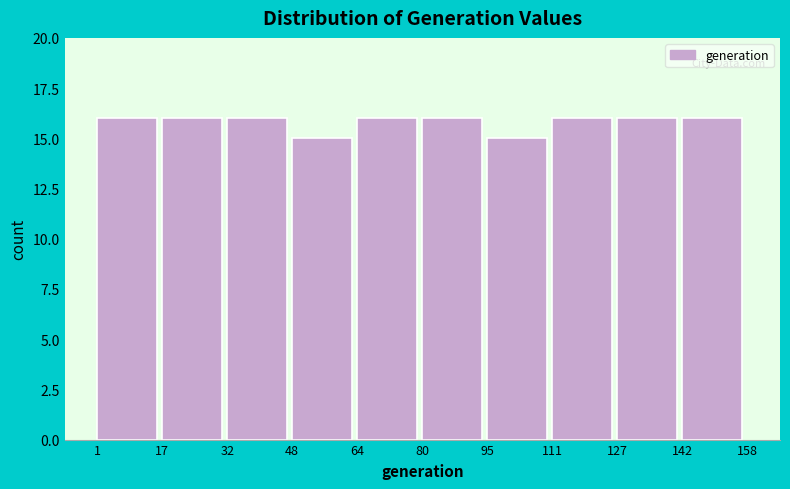

How tall is the bar that spans 142 to 158 on the x-axis? The values are not printed on the chart, so give them approximately, as read against the axis.

16